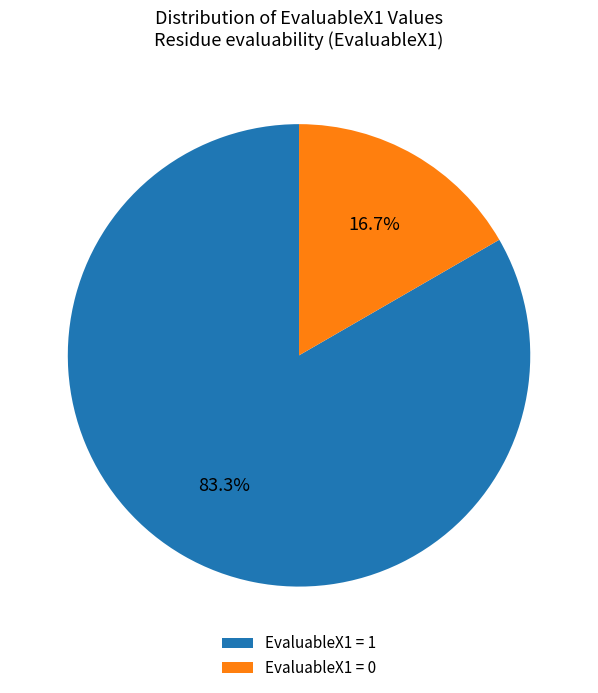

Which category has the biggest portion of the pie?

EvaluableX1 = 1